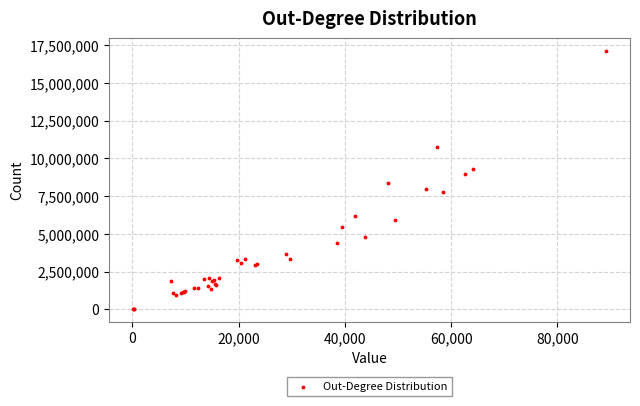

What Y value in the scatter plot is closest to 8550732?

8340370